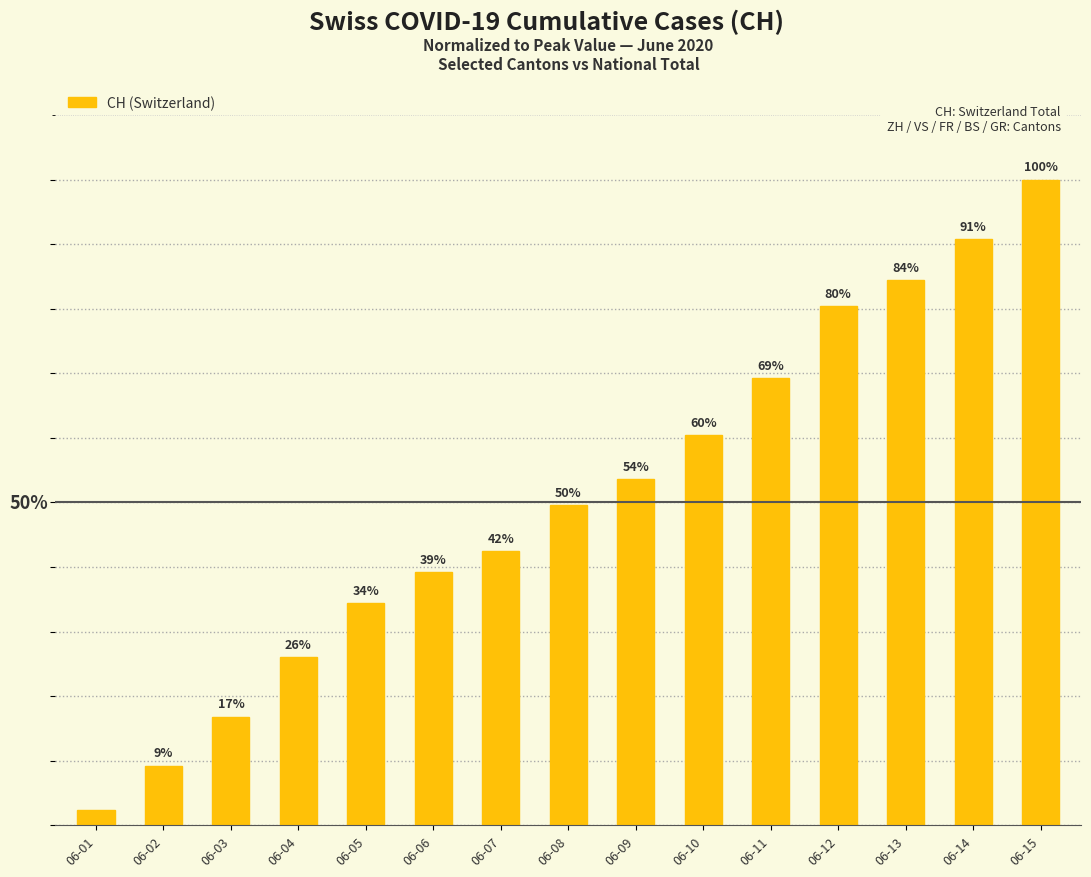

Does the chart contain any negative values?

No